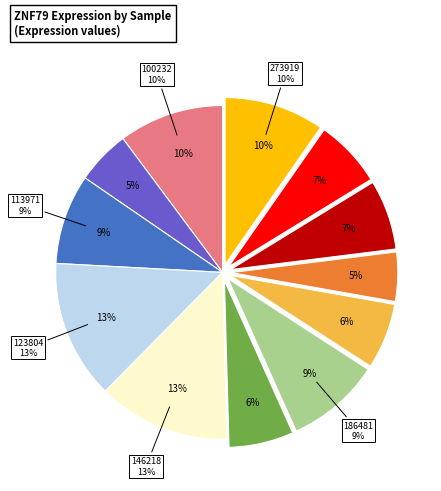

Which category has the biggest portion of the pie?

123804